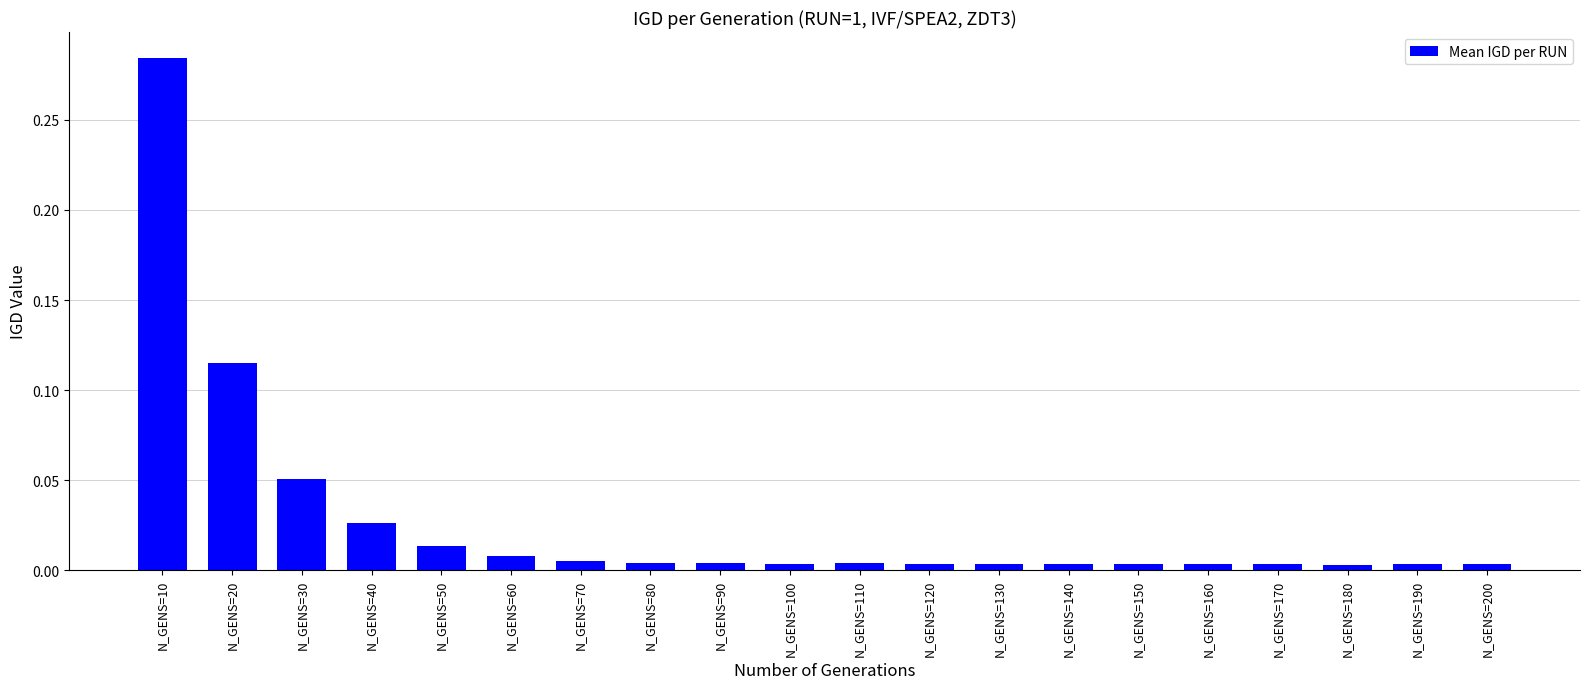

Which category has the highest value across all series?

N_GENS=10